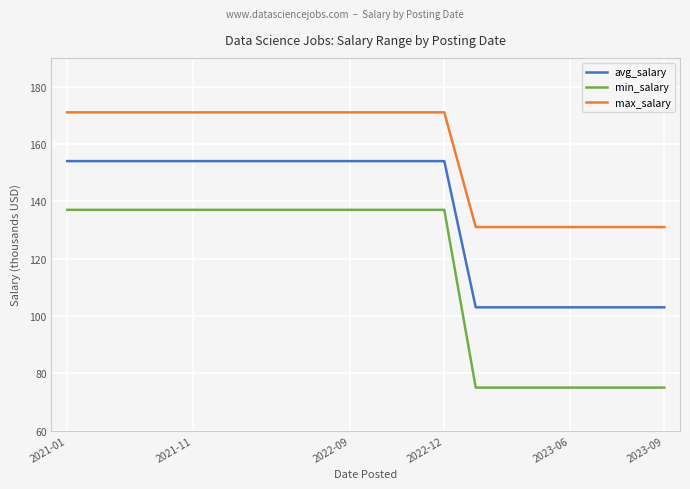

Which series has the largest total across all categories?

max_salary